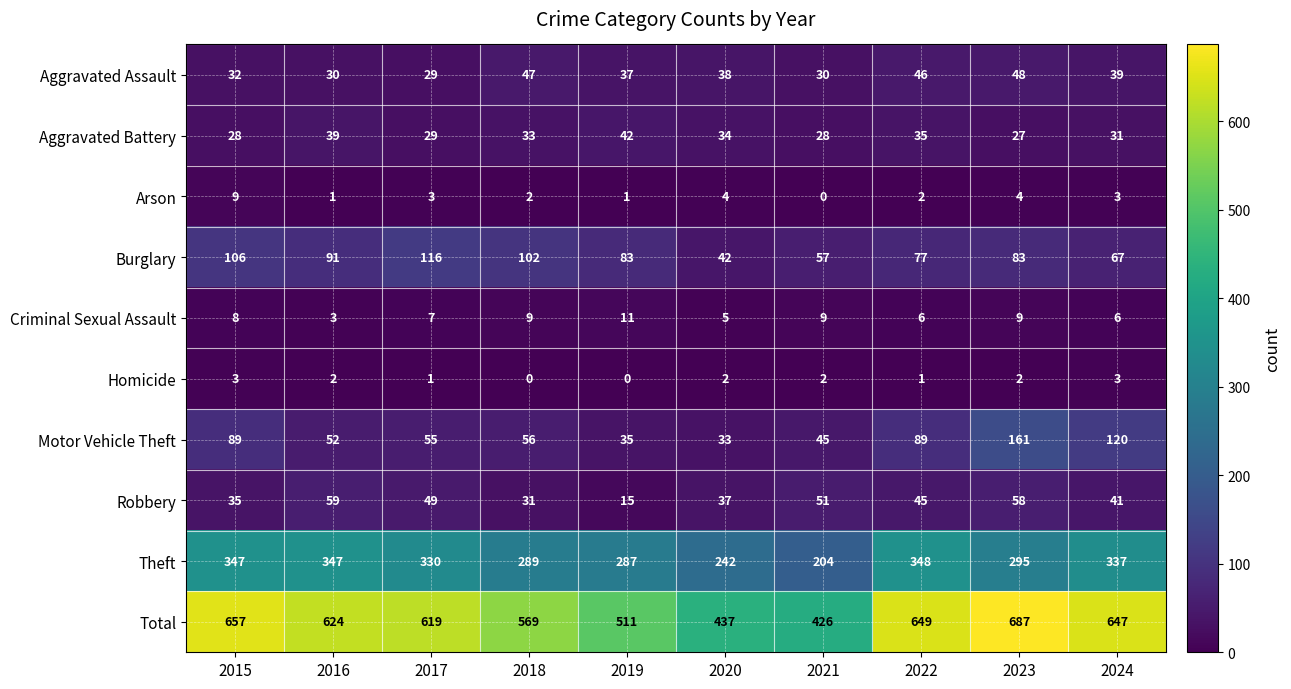

What is the difference between the maximum and second lowest values in the Total series?

250